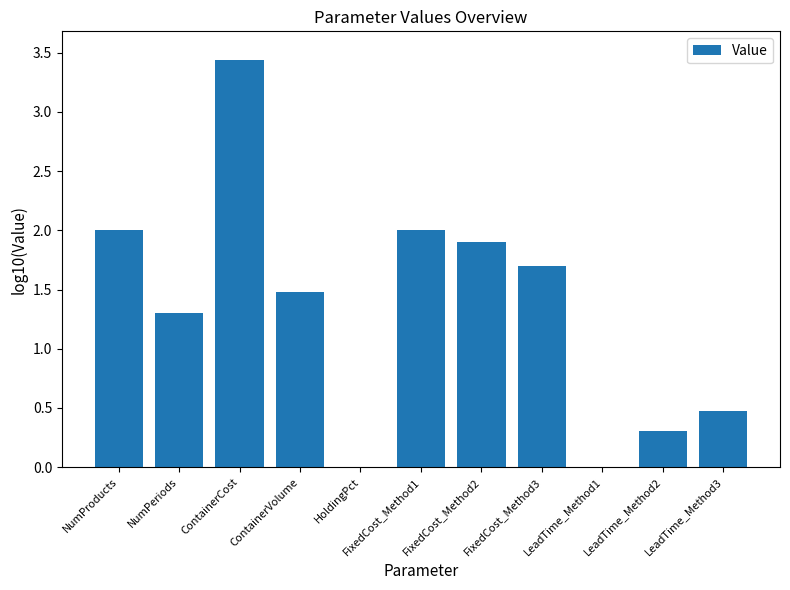

True or false: the data shows 1.9 at FixedCost_Method2.

True